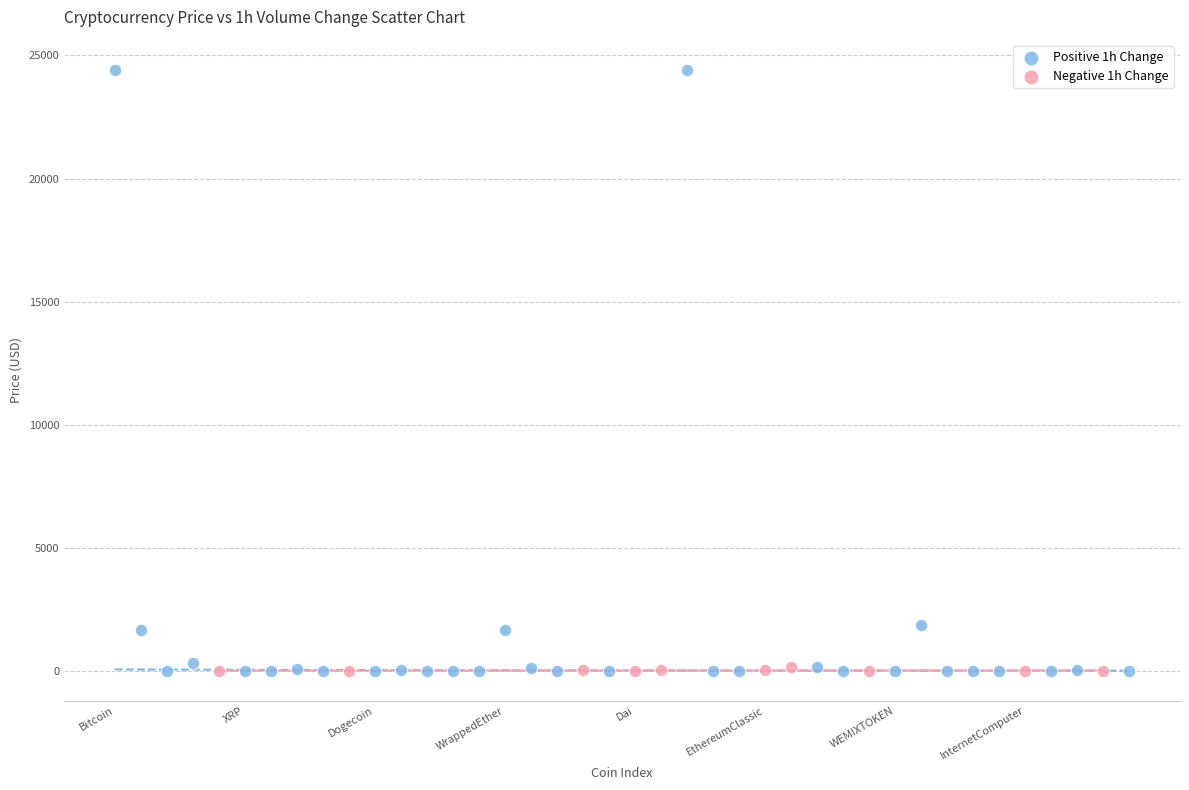

Which series has the largest Y range (max minus min)?

Positive 1h Change